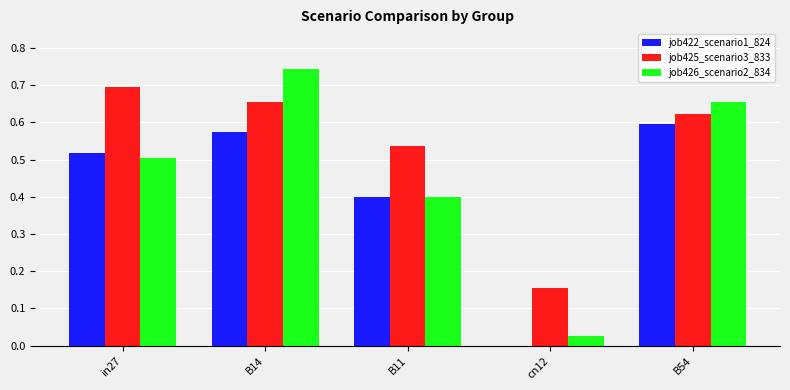

The value of job422_scenario1_824 at in27 is 0.3. True or false?

False